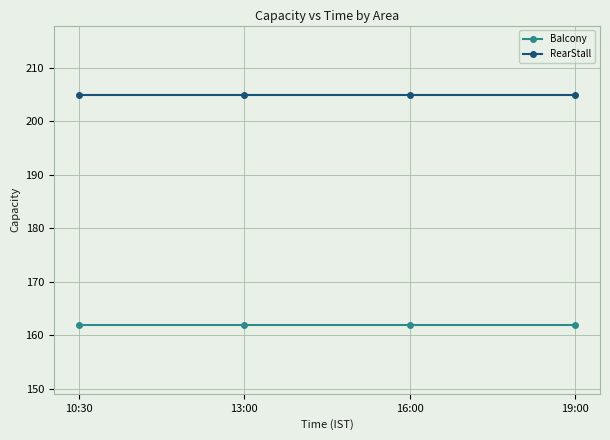

How many lines are shown in the chart?

2